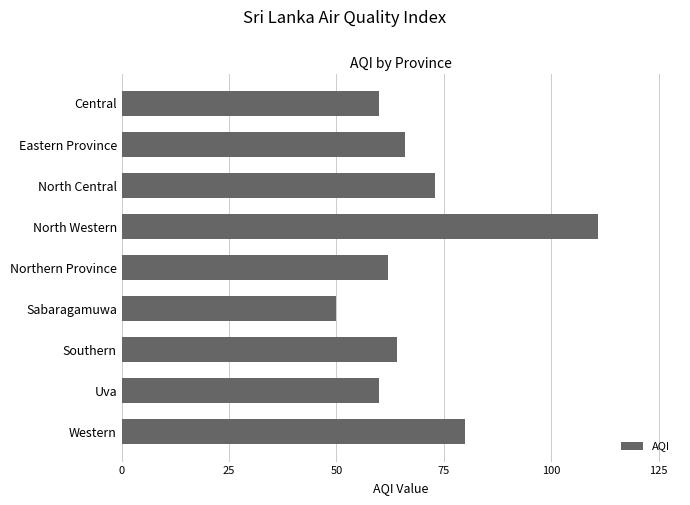

What is the change in value from North Central to Uva?

-13